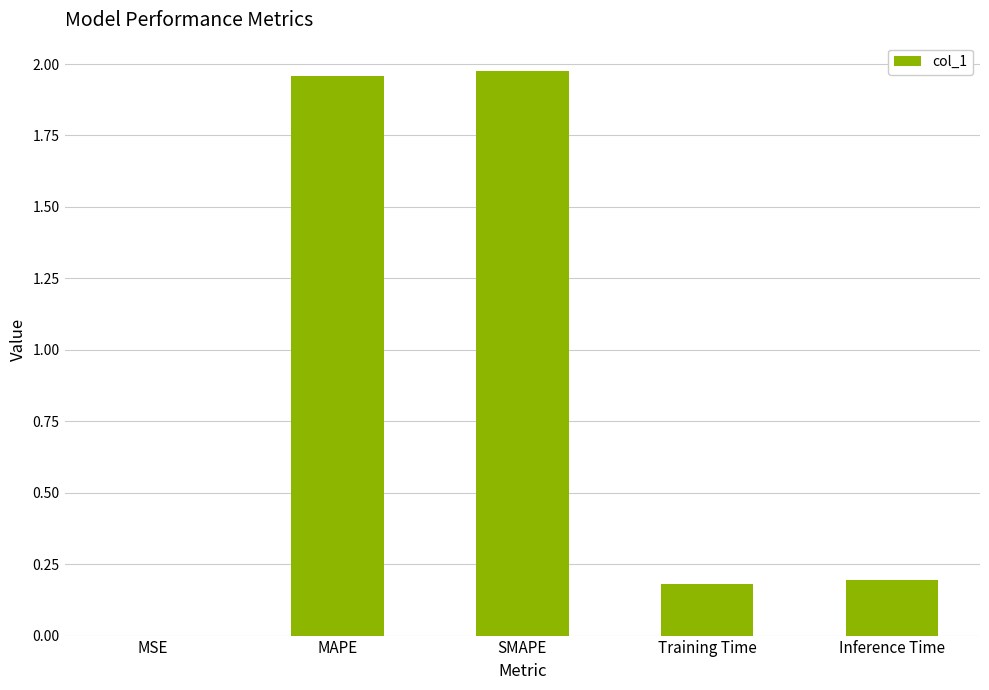

True or false: the data shows 3.1 at SMAPE.

False